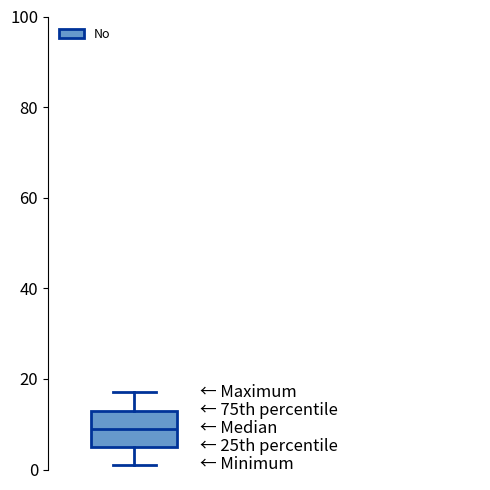

Read this box plot against the y-axis: the position of the median line, the range covered by the box, and the ends of both whiskers. The values are not printed on the chart, so give them approximately, as read against the axis.

median 10, box 6 to 14, whiskers 2 to 18